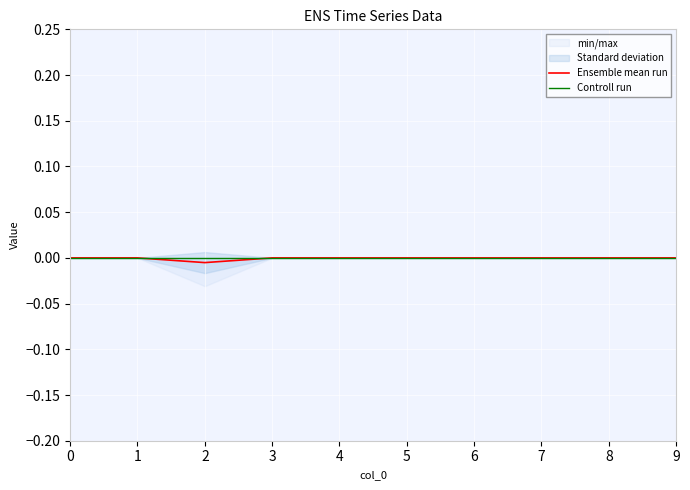

True or false: Controll run and Ensemble mean run cross at least once.

False